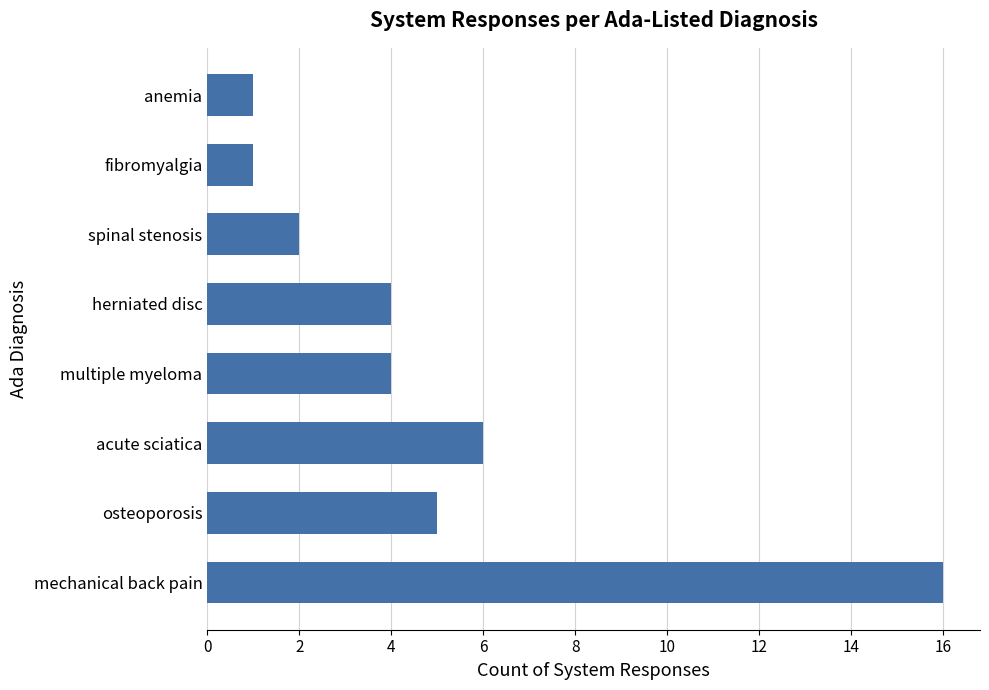

Reading top to bottom, extract all data points from this chart.

1	1	2	4	4	6	5	16